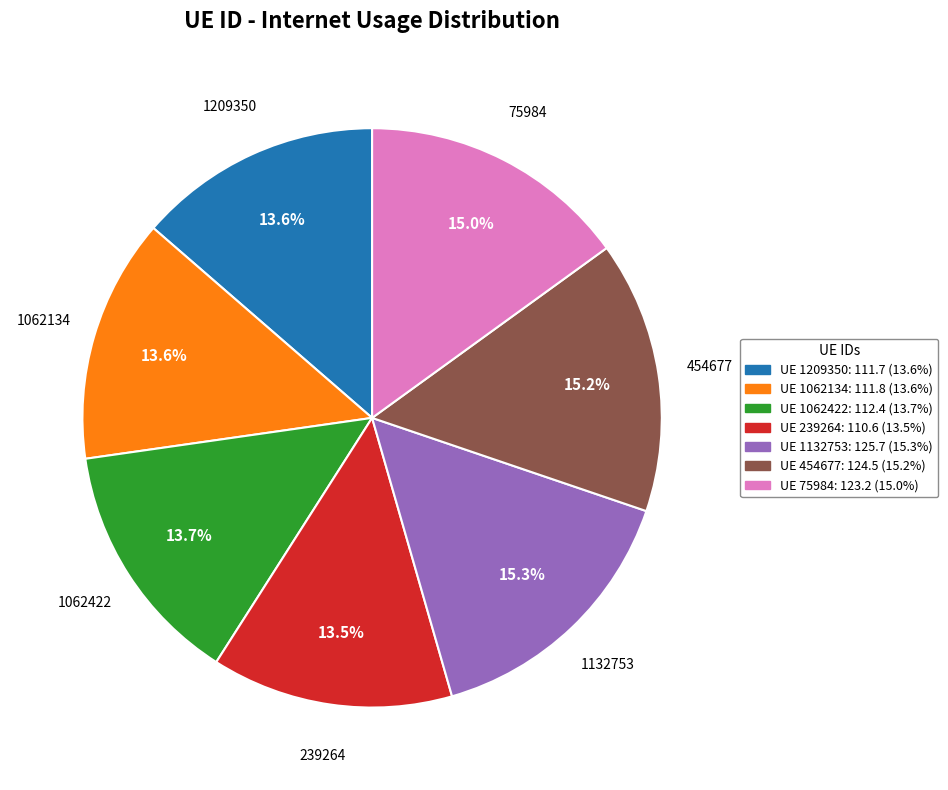

What percentage is the 1062134 slice, to the nearest percent?

14%